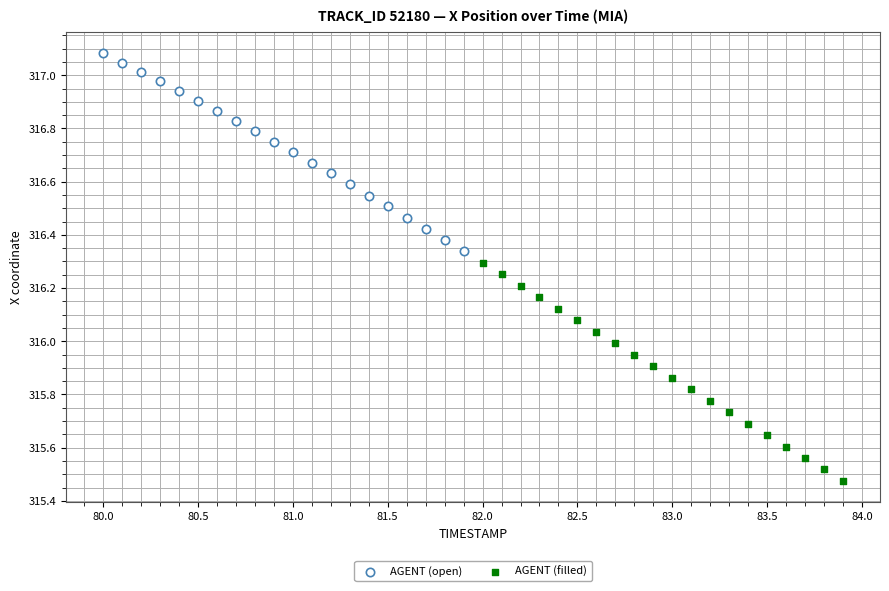

What are all the series names shown in the legend?

AGENT (open), AGENT (filled)